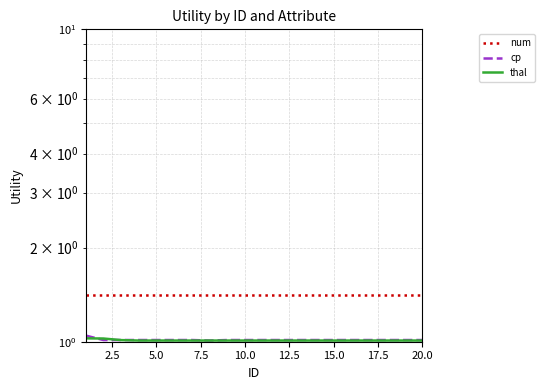

The value of thal at 15.0 is 1.0. True or false?

True